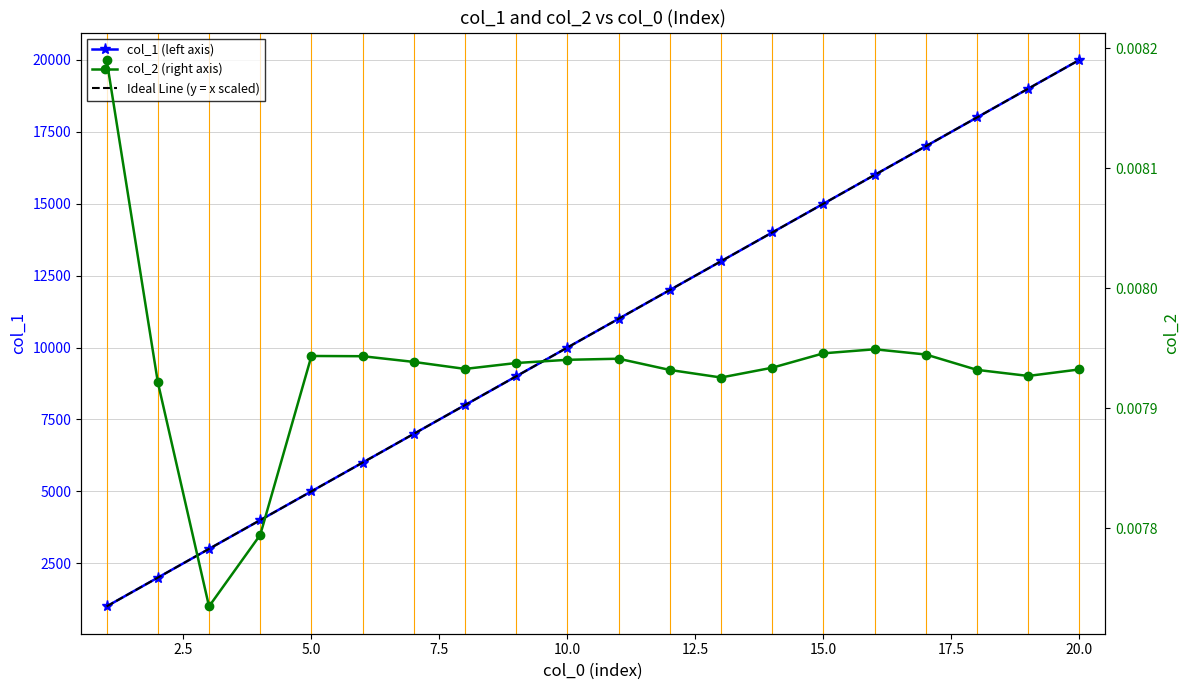

What is the lowest value of the col_1 (left axis) series?

1000